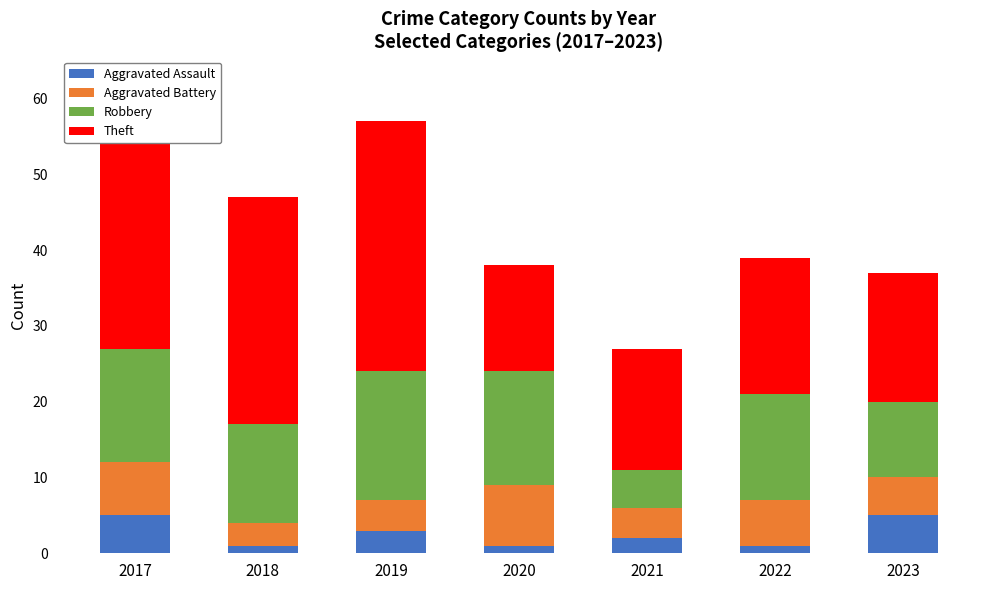

What is the difference between the Aggravated Assault values at 2023 and 2021?

3